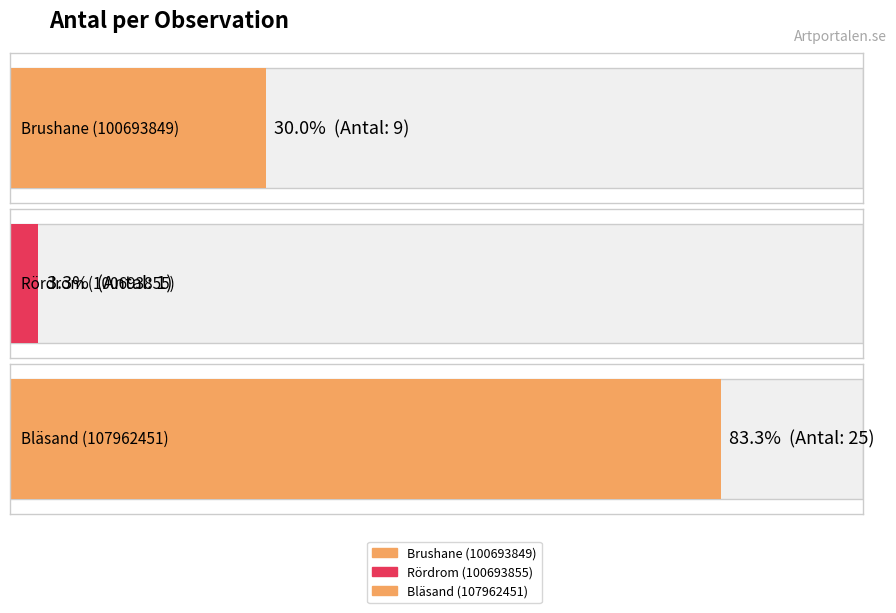

Are the bars horizontal?

Yes